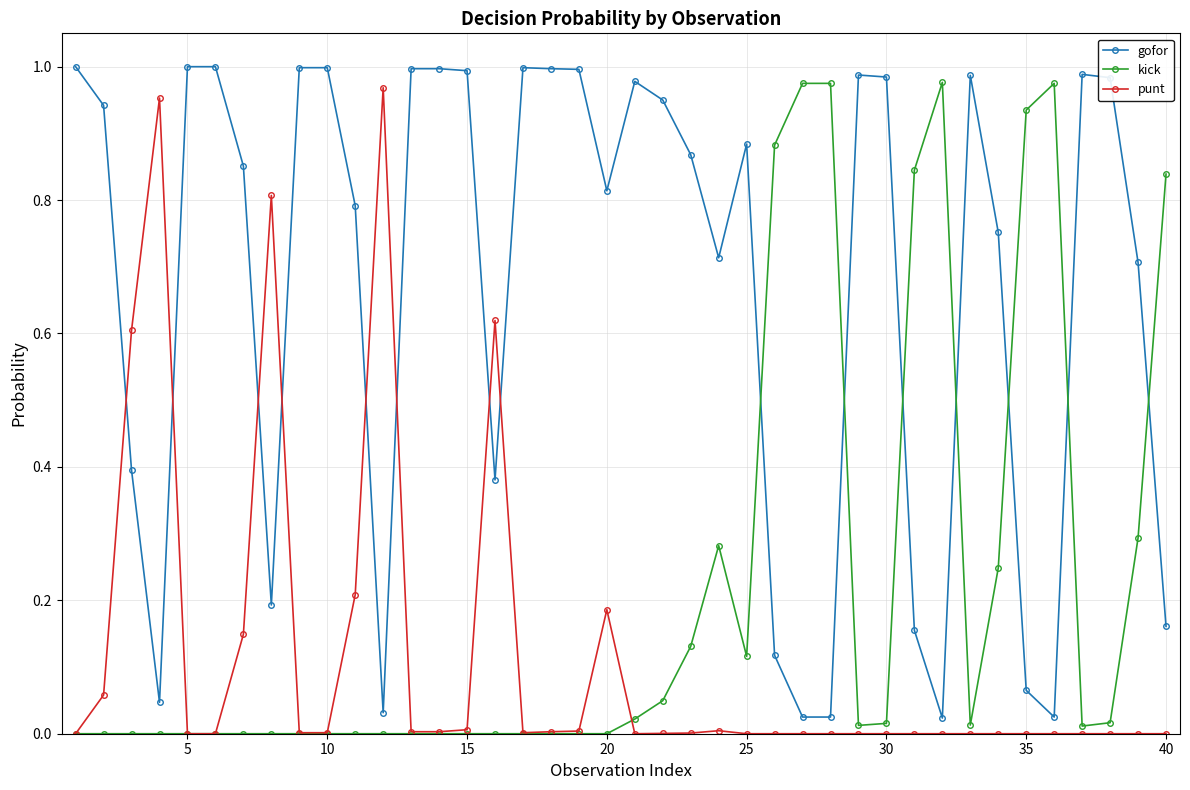

Which series has the largest total across all categories?

gofor